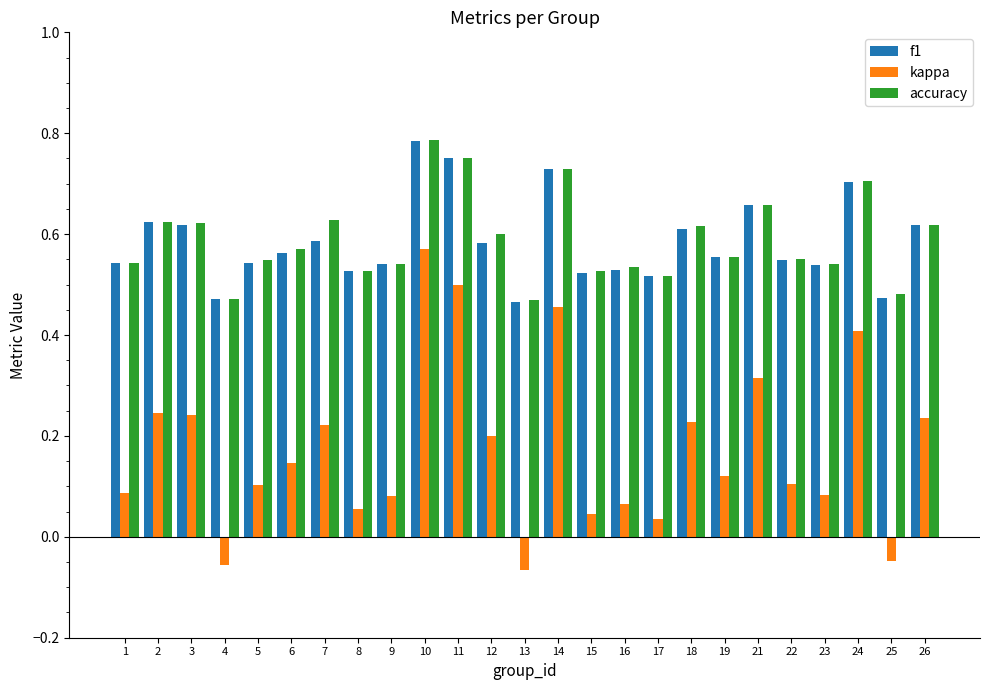

What is the total value across all series at 5?

1.2